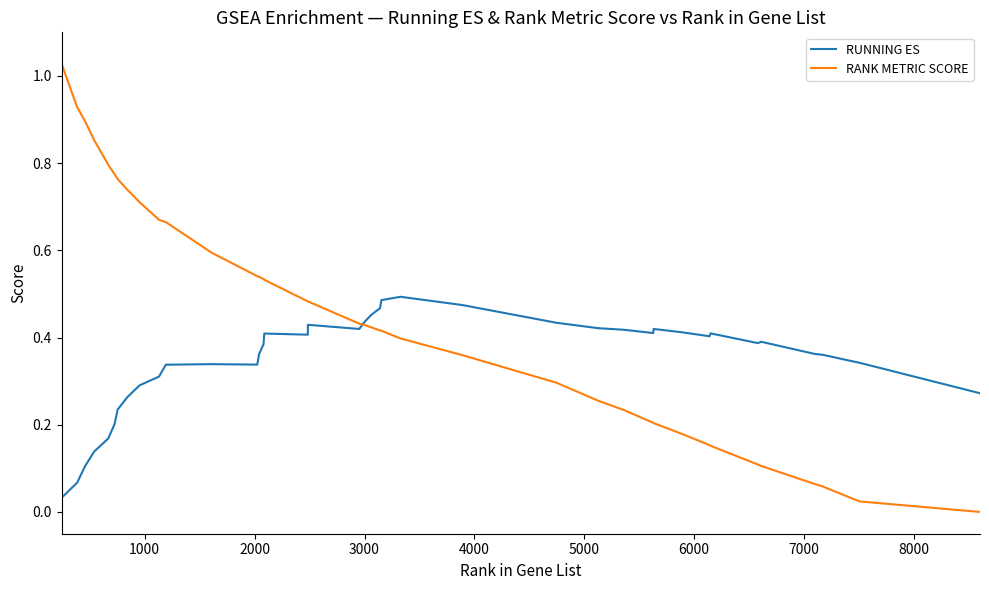

Which series has the largest total across all categories?

RANK METRIC SCORE